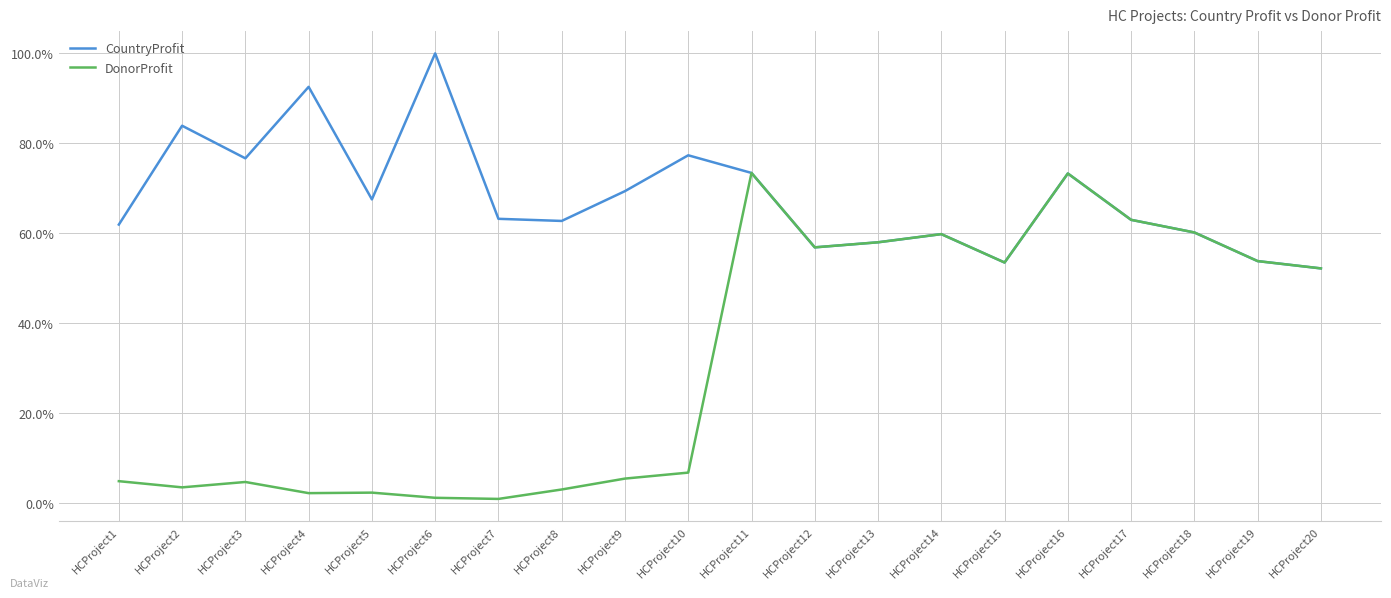

Which series has the largest total across all categories?

CountryProfit